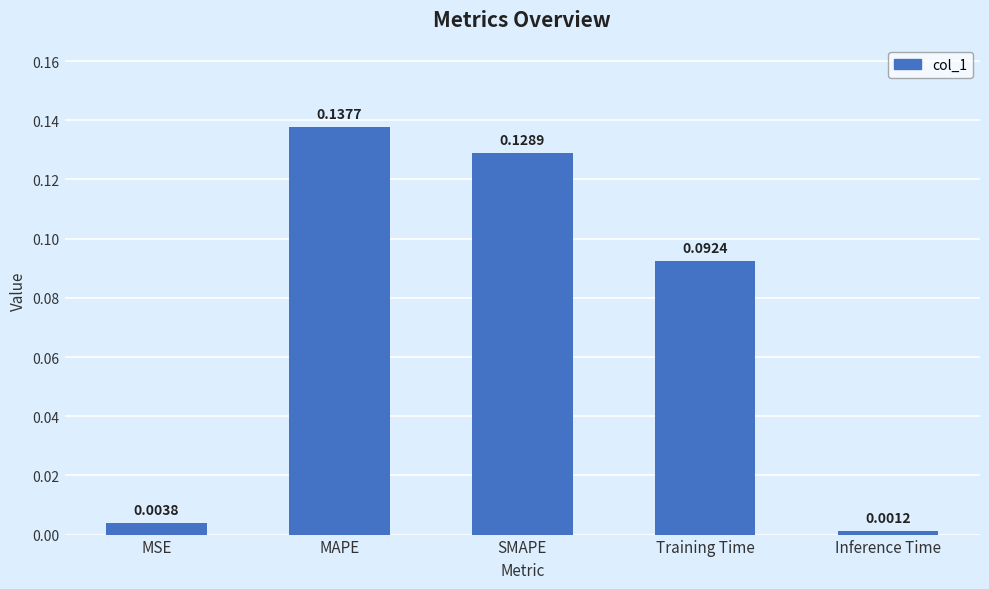

Which category has the lowest value across all series?

Inference Time